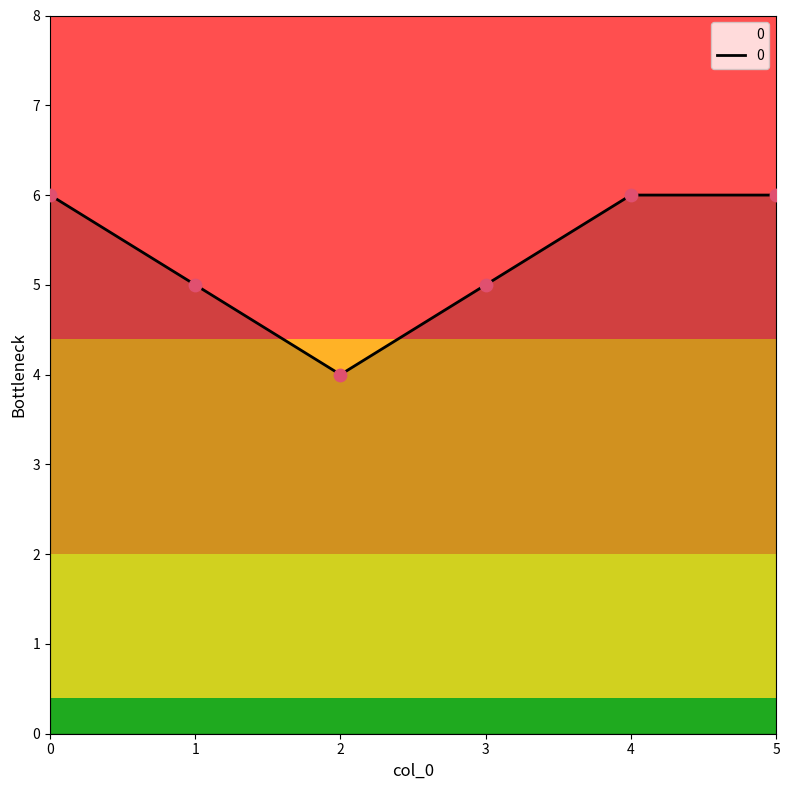

What is the change in value from 1 to 5?

+1